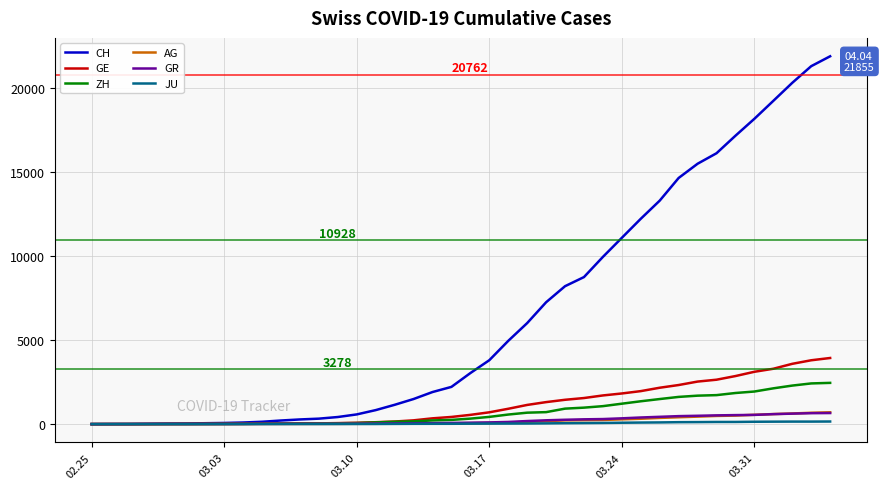

Which series has the largest range (max minus min)?

CH